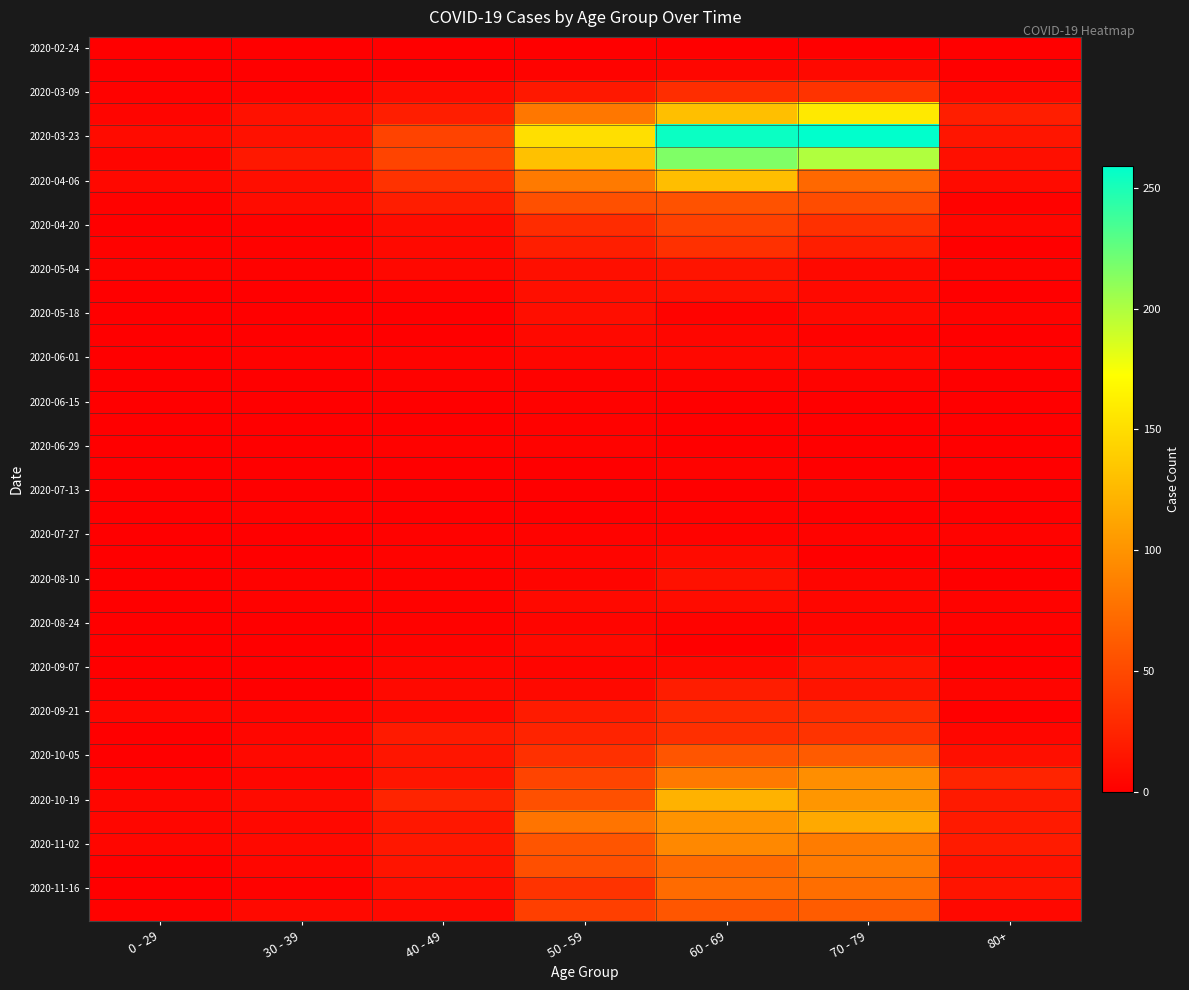

What is the total value across all series at 70 - 79?

1671